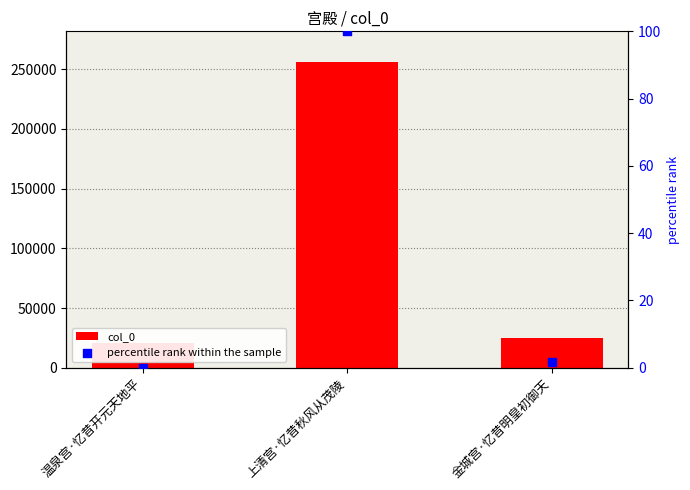

Which series contains the highest Y value?

col_0